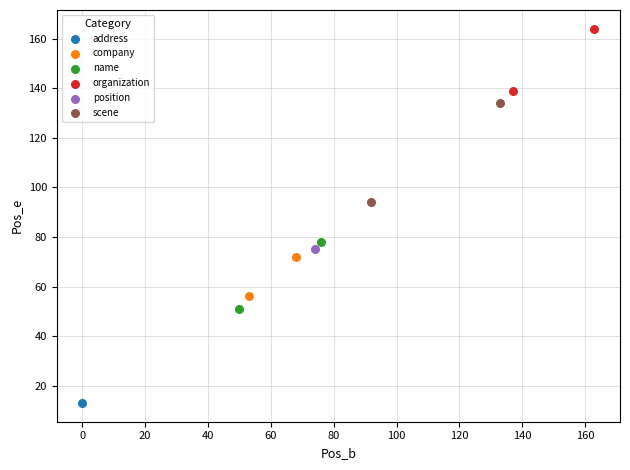

Which series contains the highest Y value?

organization